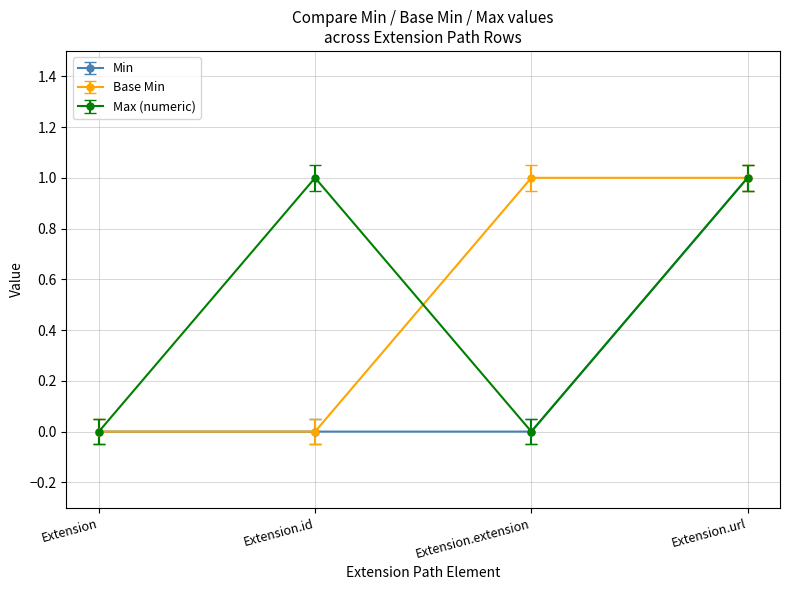

Between Extension and Extension.id, which series saw the biggest shift?

Max (numeric)